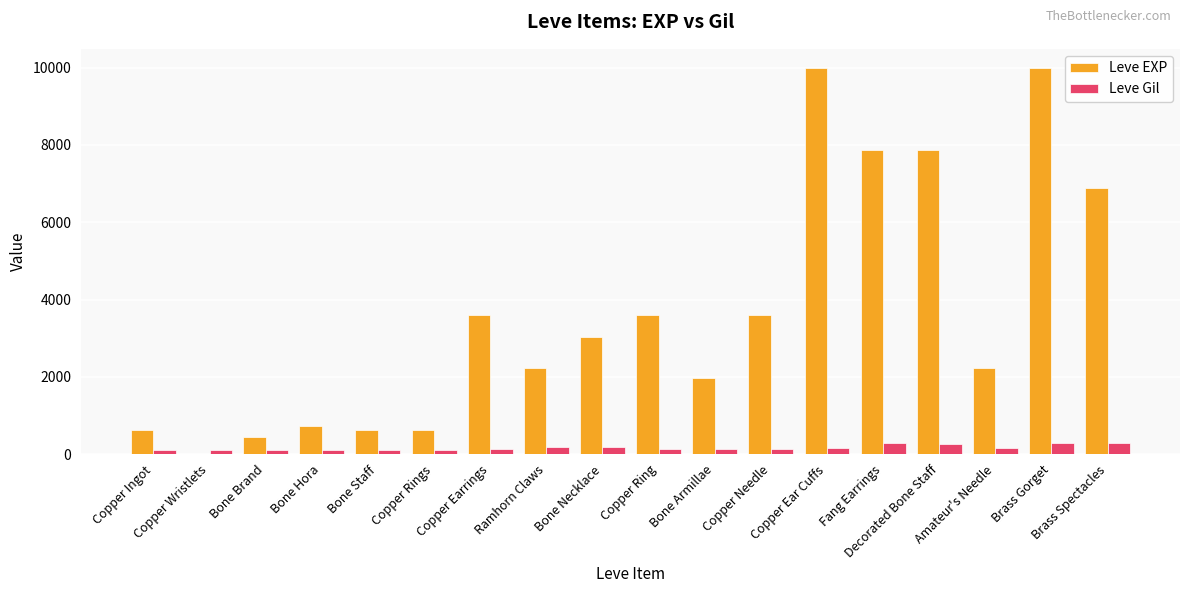

What is the sum of all Leve EXP values?

65961